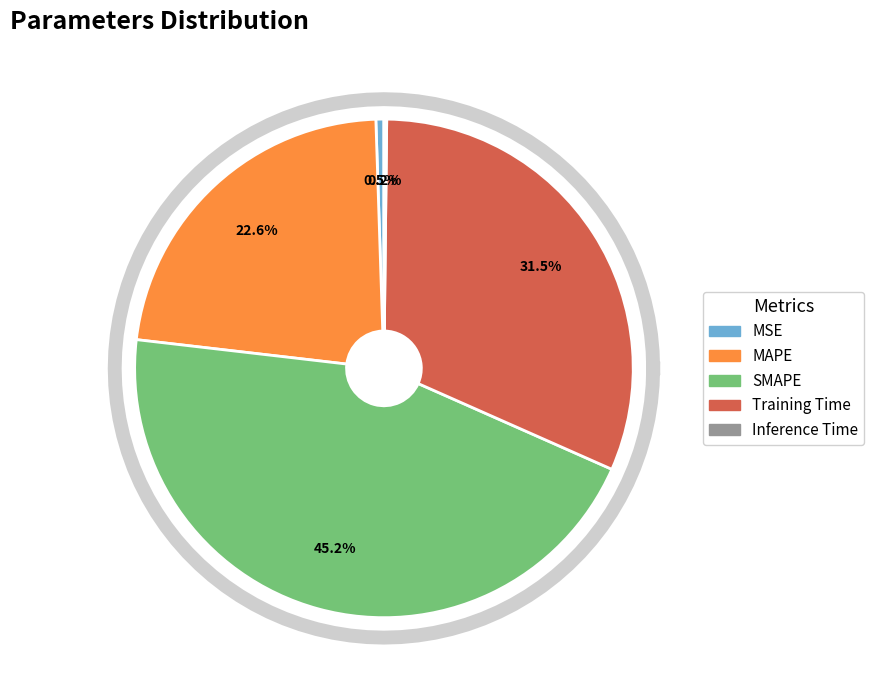

Is the sum of Inference Time and MSE greater than half?

No